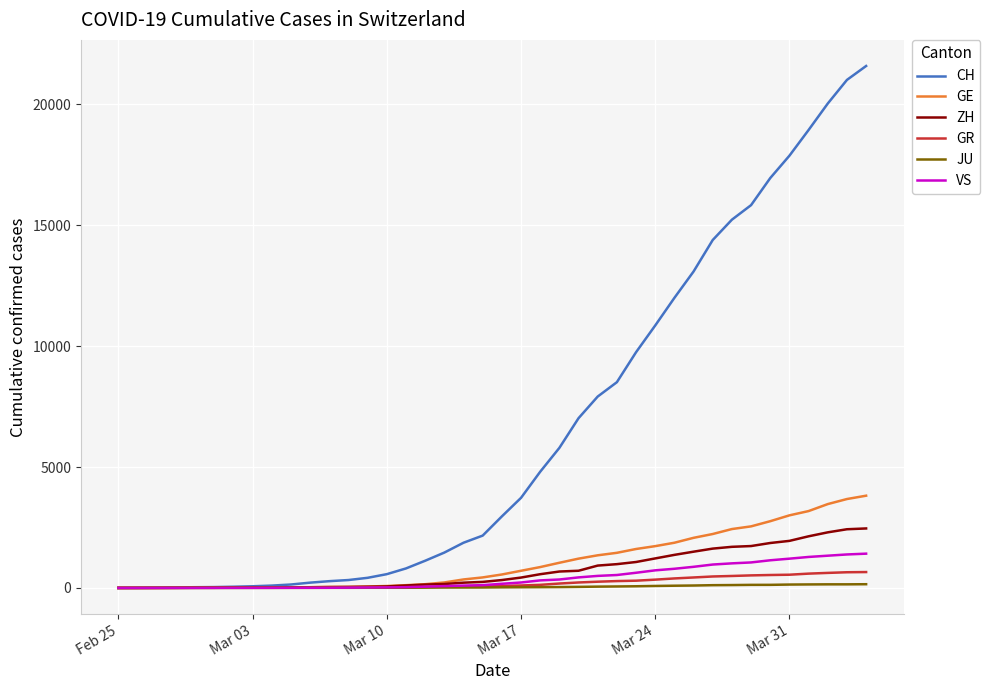

Which series has the widest spread of values?

CH